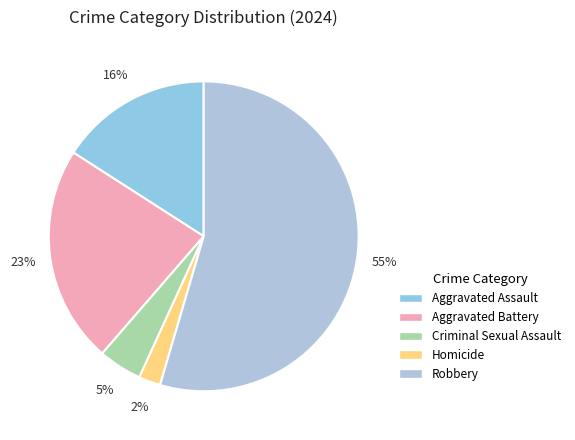

How many slices are in this pie chart?

5